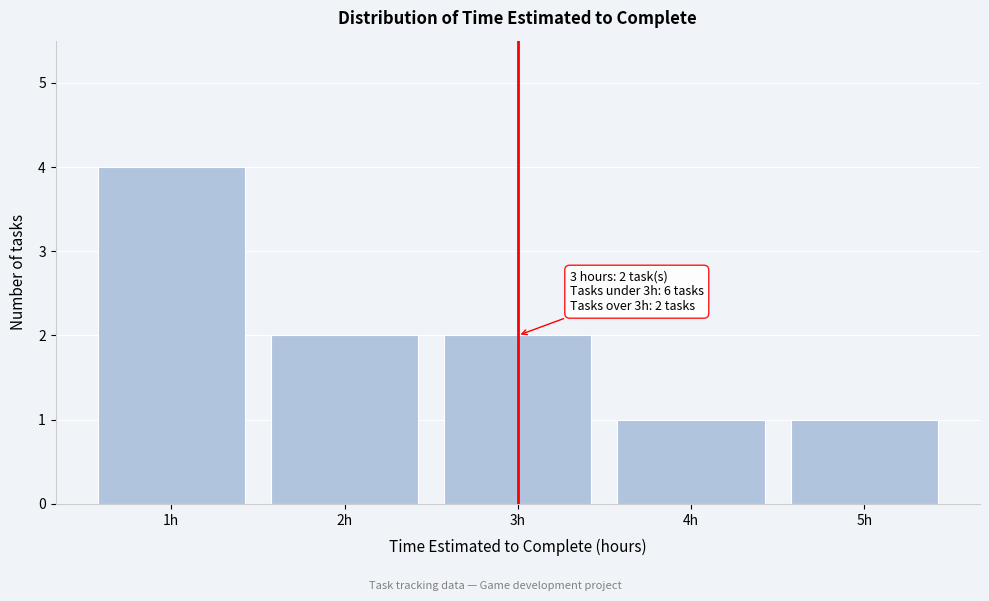

Over which range of the x-axis is the bar tallest?

0.5 to 1.5